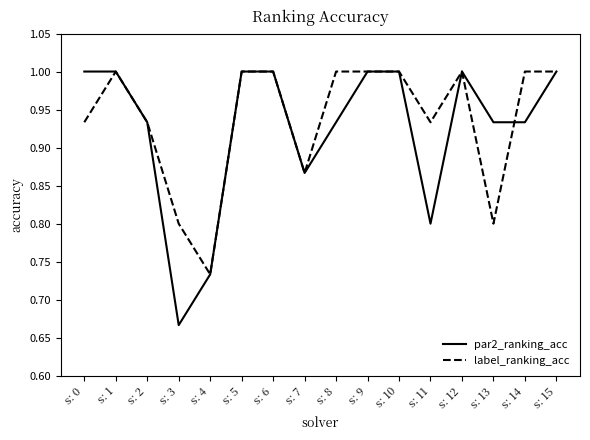

At s: 14, list the series in order from largest to smallest.

label_ranking_acc, par2_ranking_acc